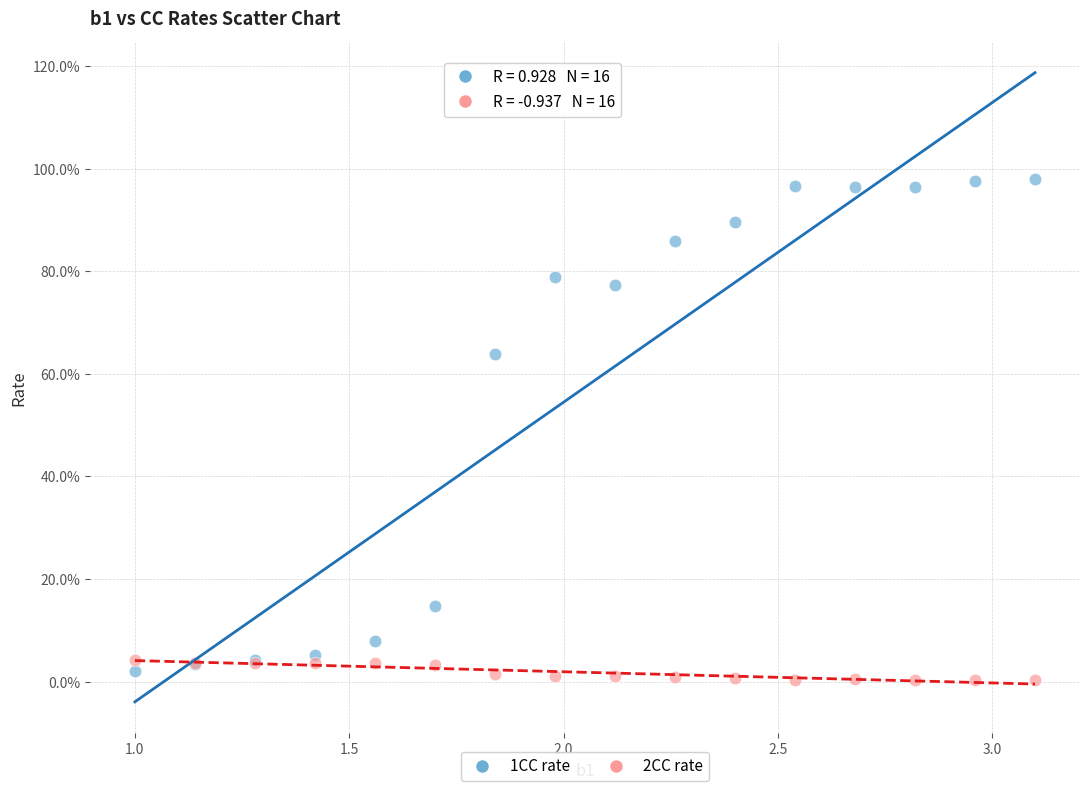

What are all the series names shown in the legend?

1CC rate, 2CC rate